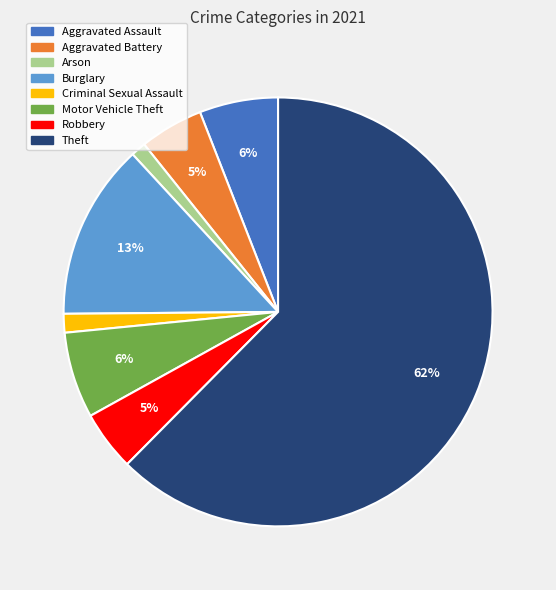

Do Aggravated Assault and Motor Vehicle Theft together represent more than half of the pie?

No